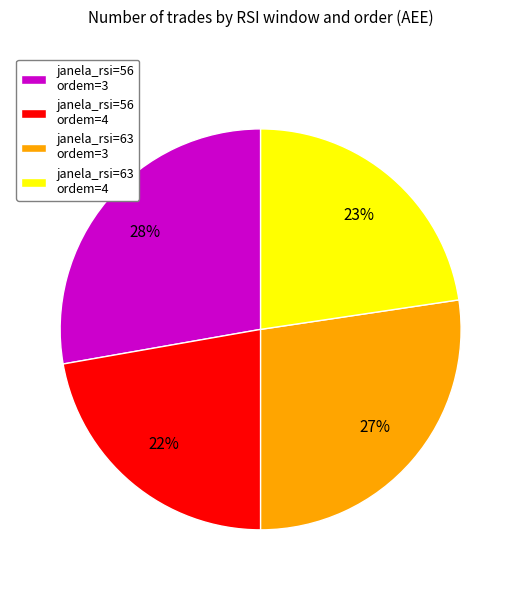

To the nearest percent, what is the combined percentage of janela_rsi=63 ordem=4 and janela_rsi=56 ordem=4?

45%